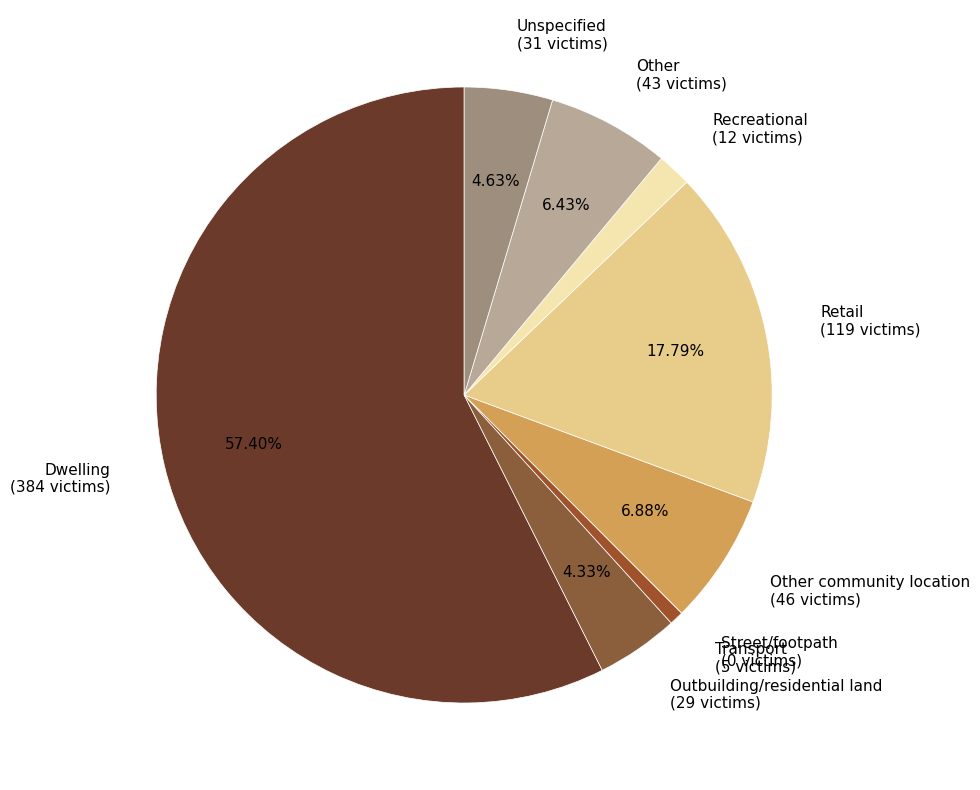

Is Dwelling (384 victims) the majority of the pie?

Yes